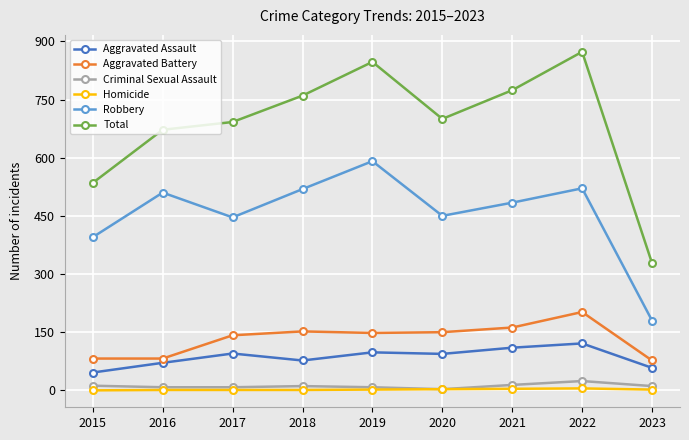

Which series has the largest range (max minus min)?

Total